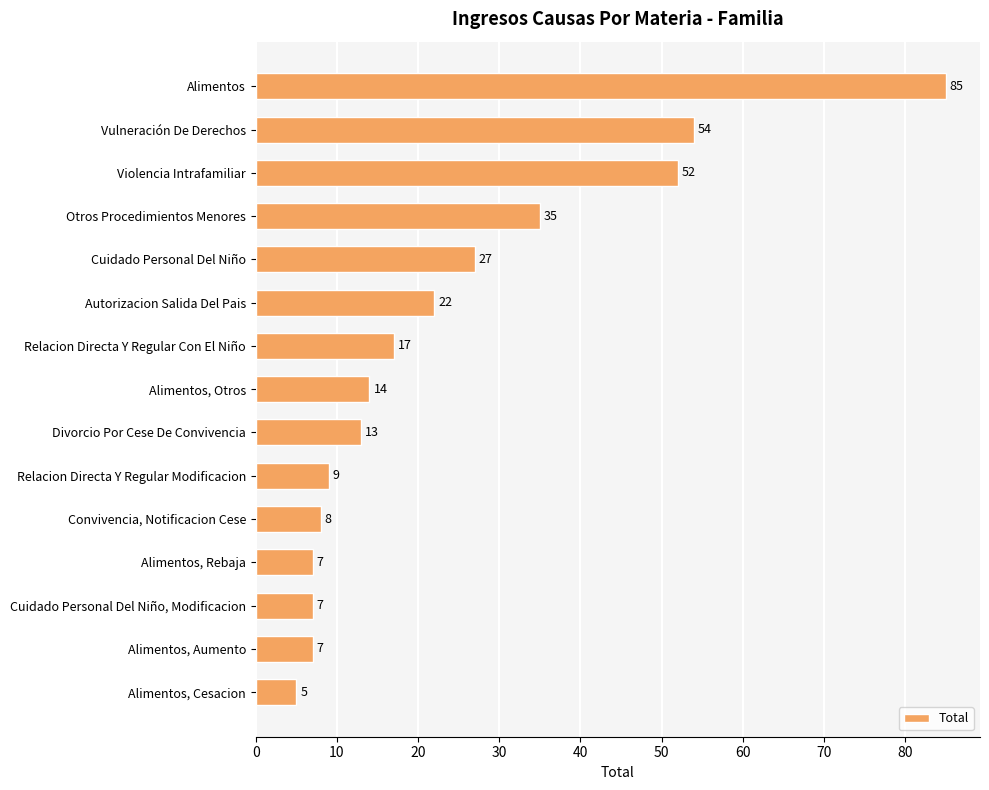

How many values are below 14?

7